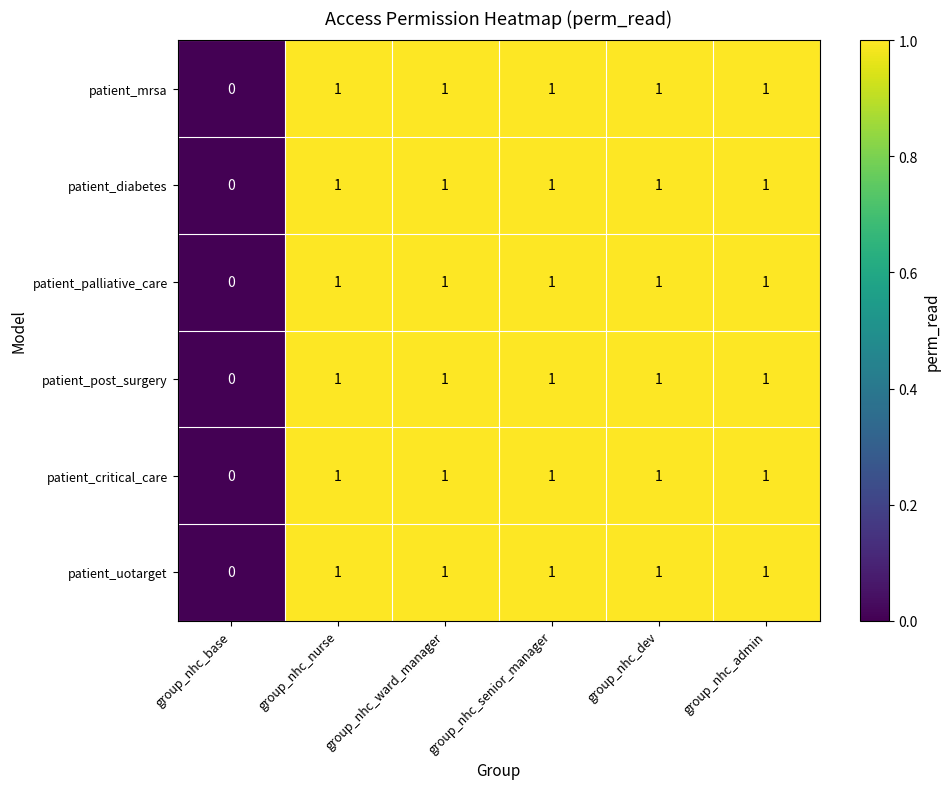

What is the sum of all patient_uotarget values?

5